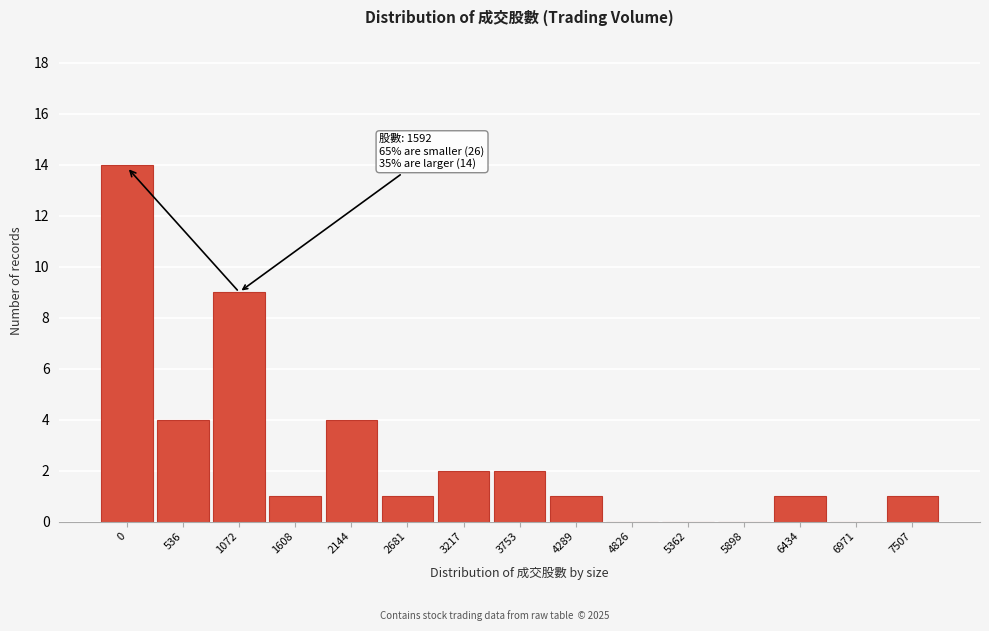

Reading left to right, what are all the values shown in this chart?

0=14	536=4	1072=9	1608=1	2144=4	2681=1	3217=2	3753=2	4289=1	4826=0	5362=0	5898=0	6434=1	6971=0	7507=1